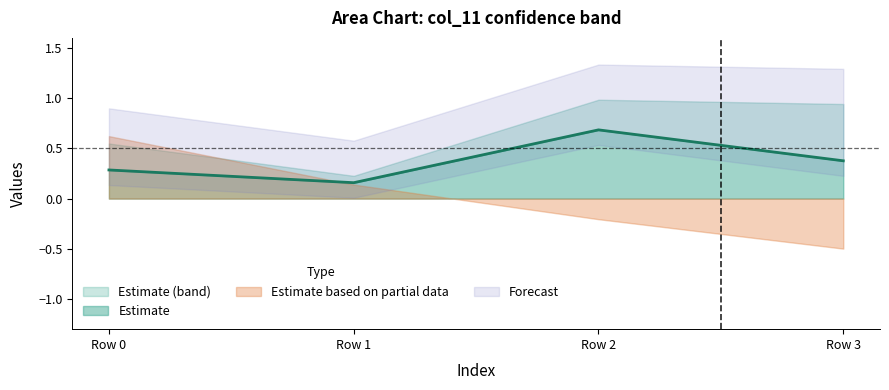

True or false: col_11_upper and col_11_lower intersect in this chart.

False